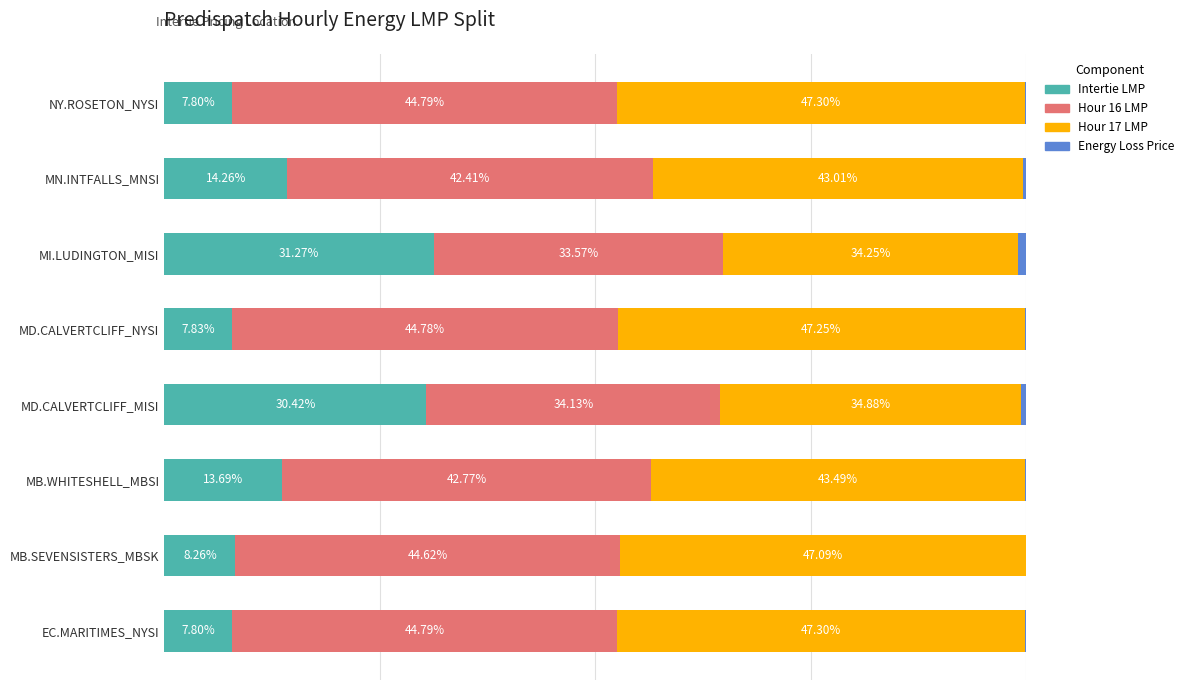

Where is Intertie LMP nearest to the value 19?

MN.INTFALLS_MNSI